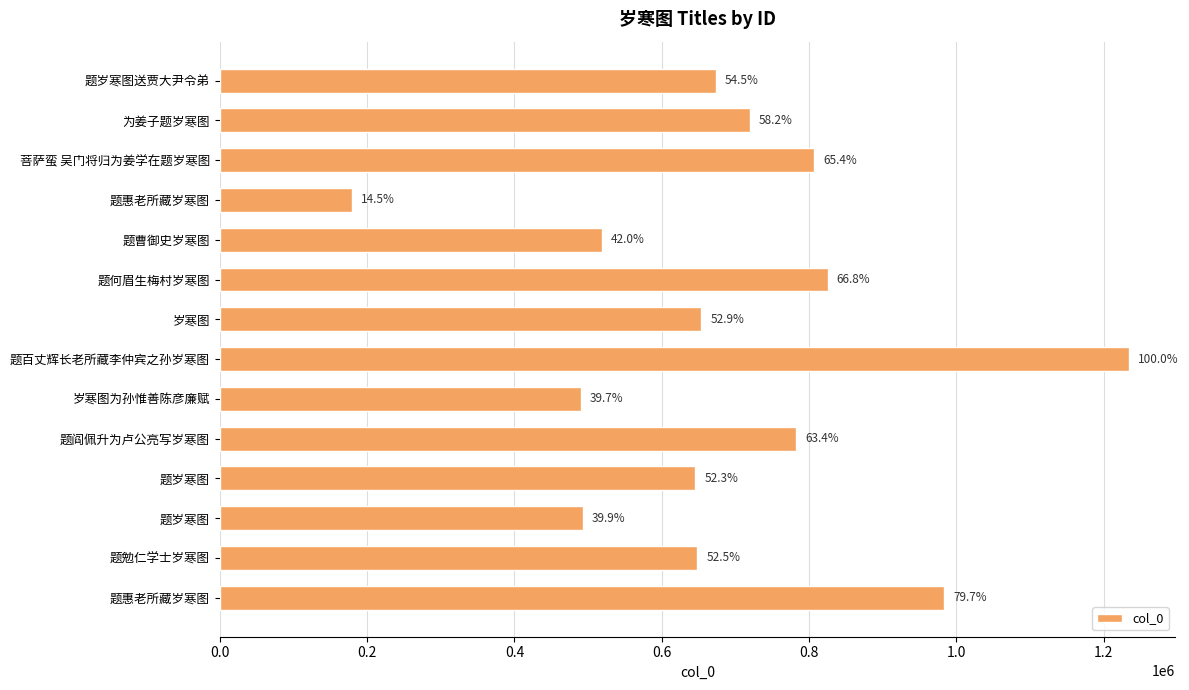

Are the bars grouped side by side (vs. stacked)?

No